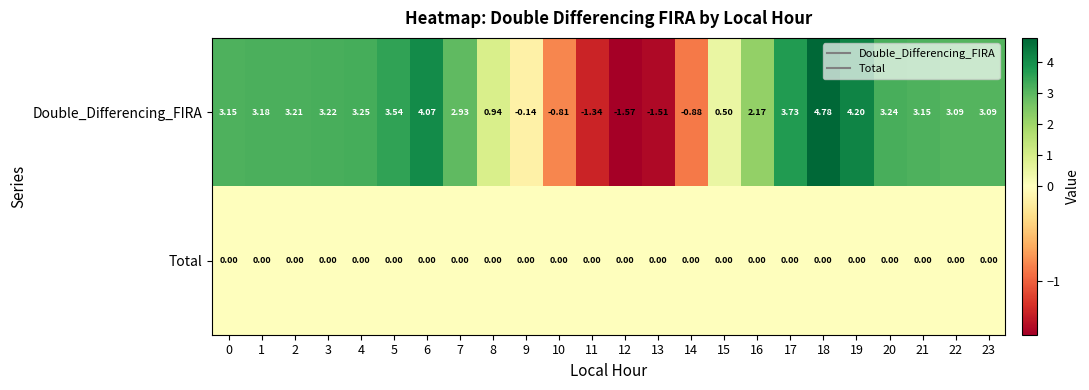

At how many categories does at least one series exceed 3?

14